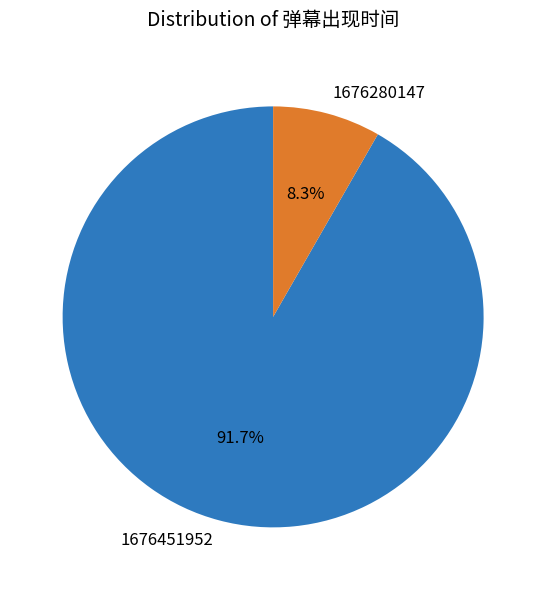

Is the sum of 1676451952 and 1676280147 greater than half?

Yes